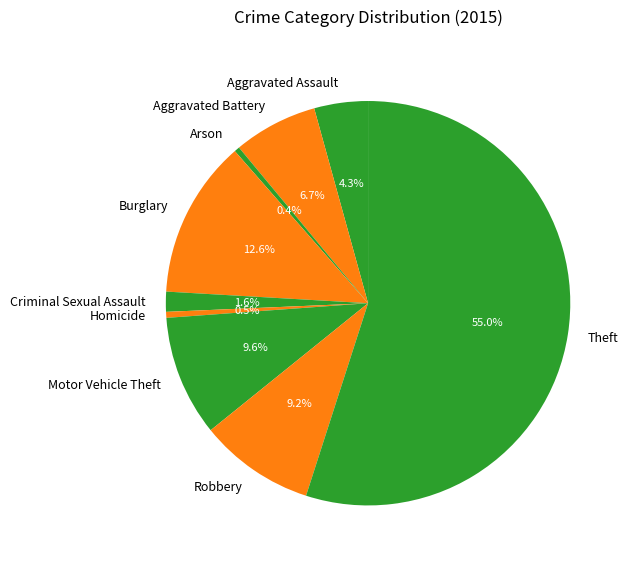

To the nearest percent, what percentage of the pie is Aggravated Battery?

7%